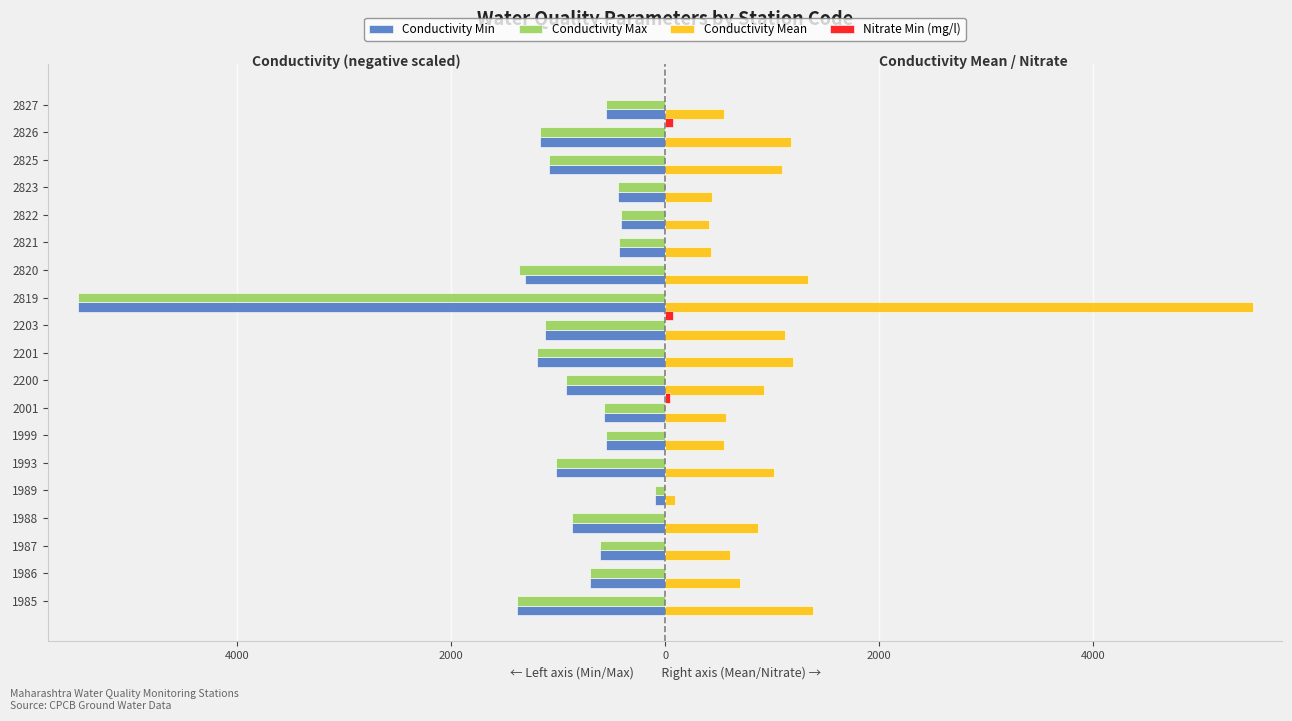

Does the chart contain any negative values?

Yes